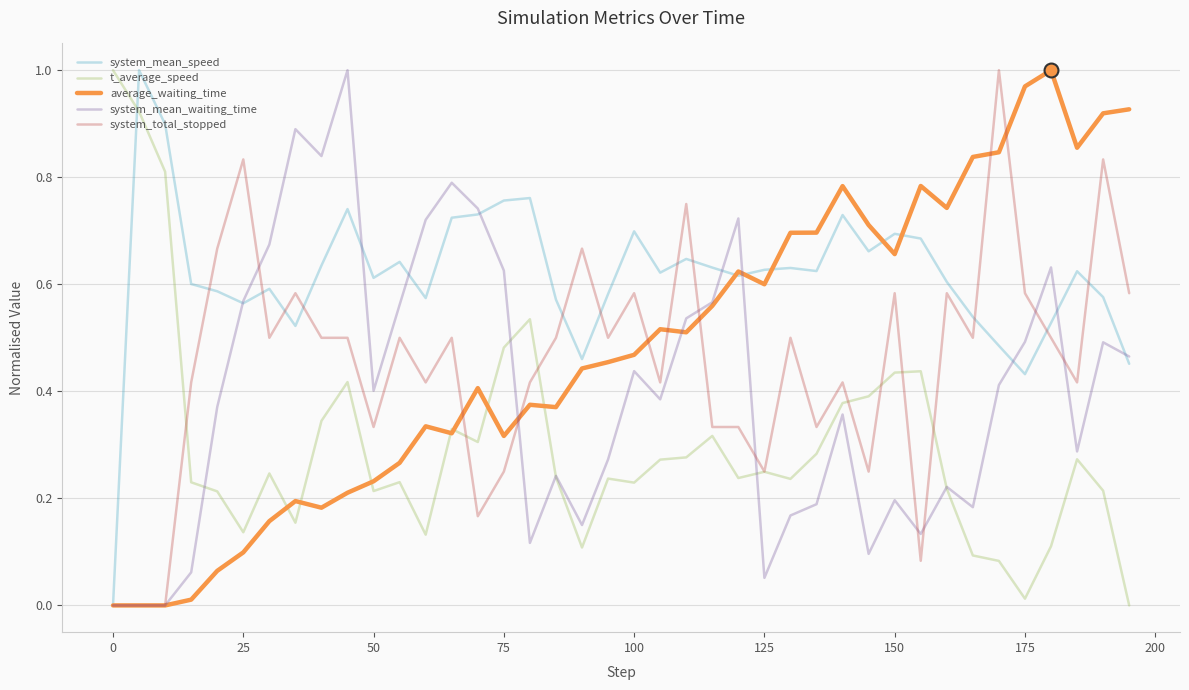

True or false: system_mean_speed and t_average_speed intersect in this chart.

True